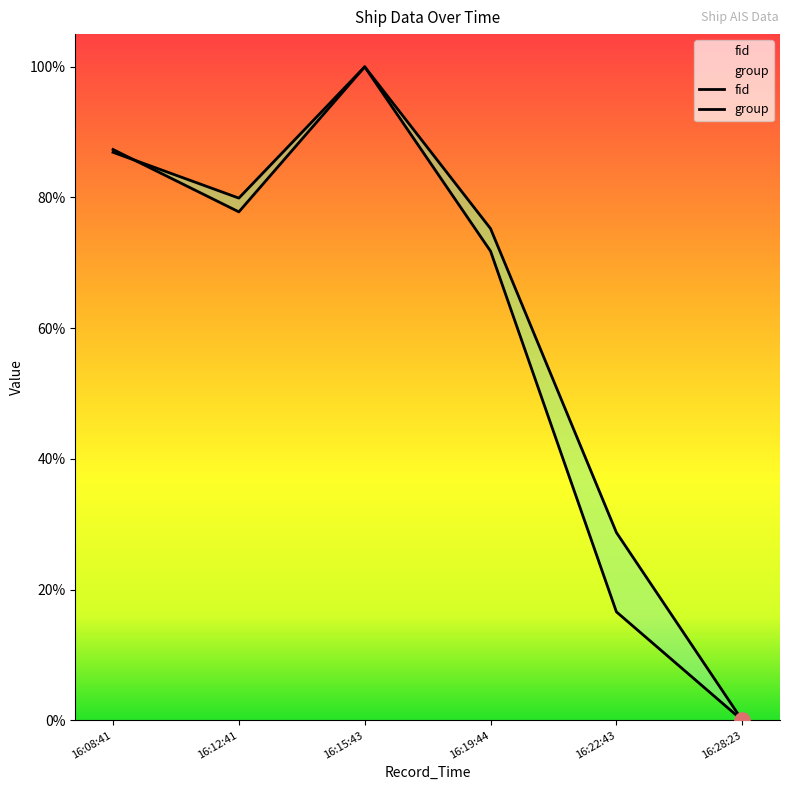

At which category is the sum across all series the highest?

16:15:43